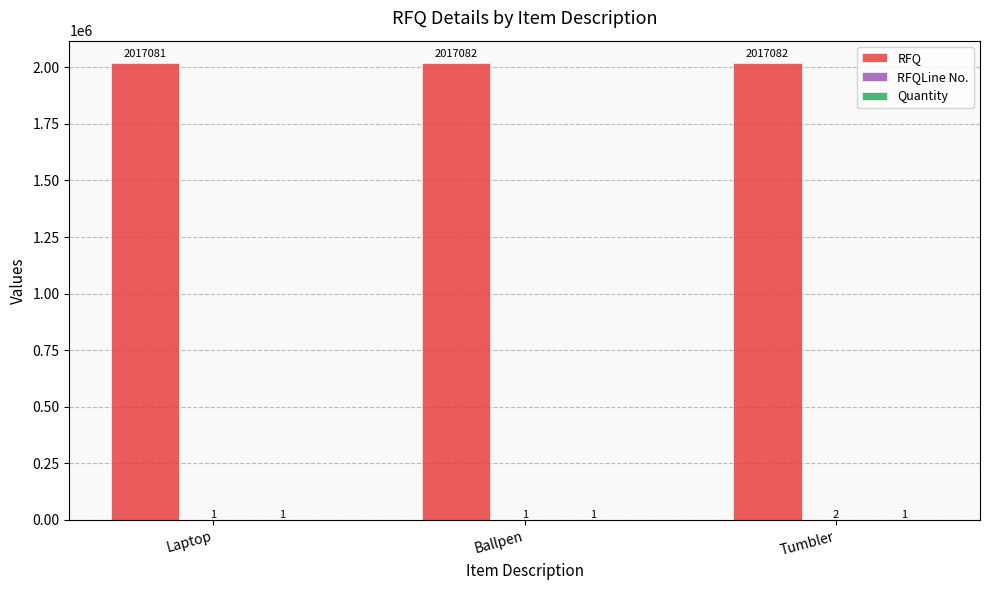

Where is RFQ nearest to the value 2017081?

Laptop